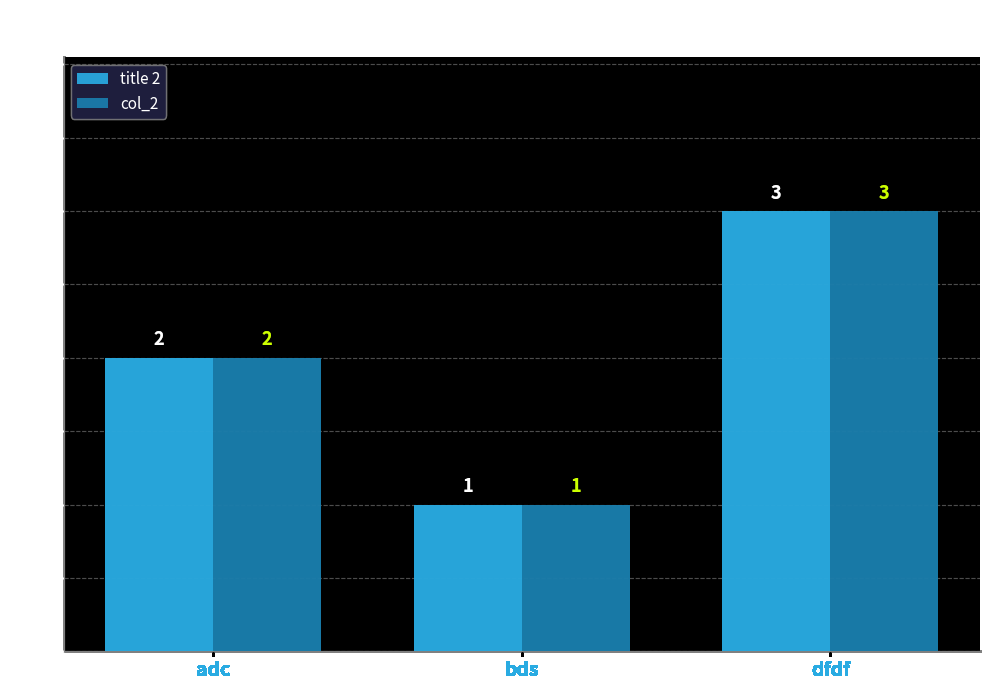

What is the label of the 1st bar from the right?

dfdf